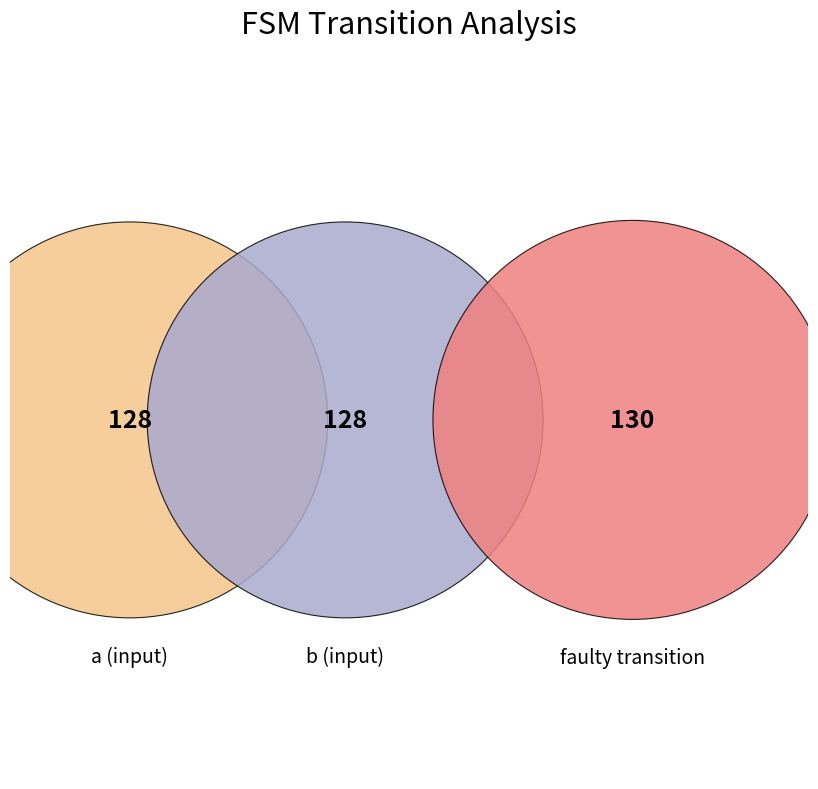

Count the number of slices in the pie.

3